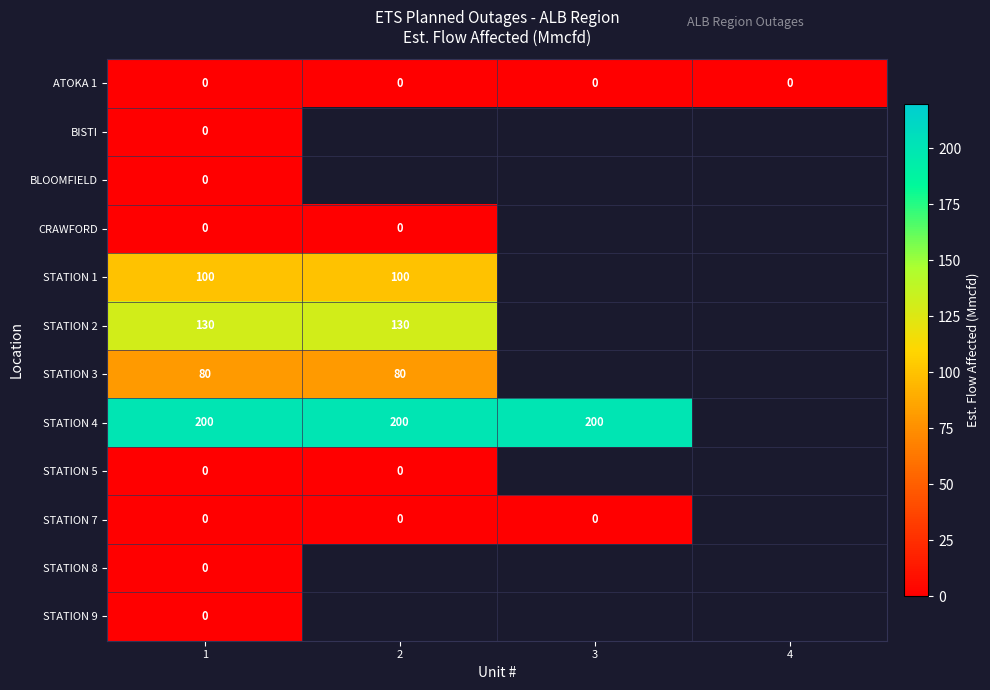

Between 1 and 3, which is larger?

1